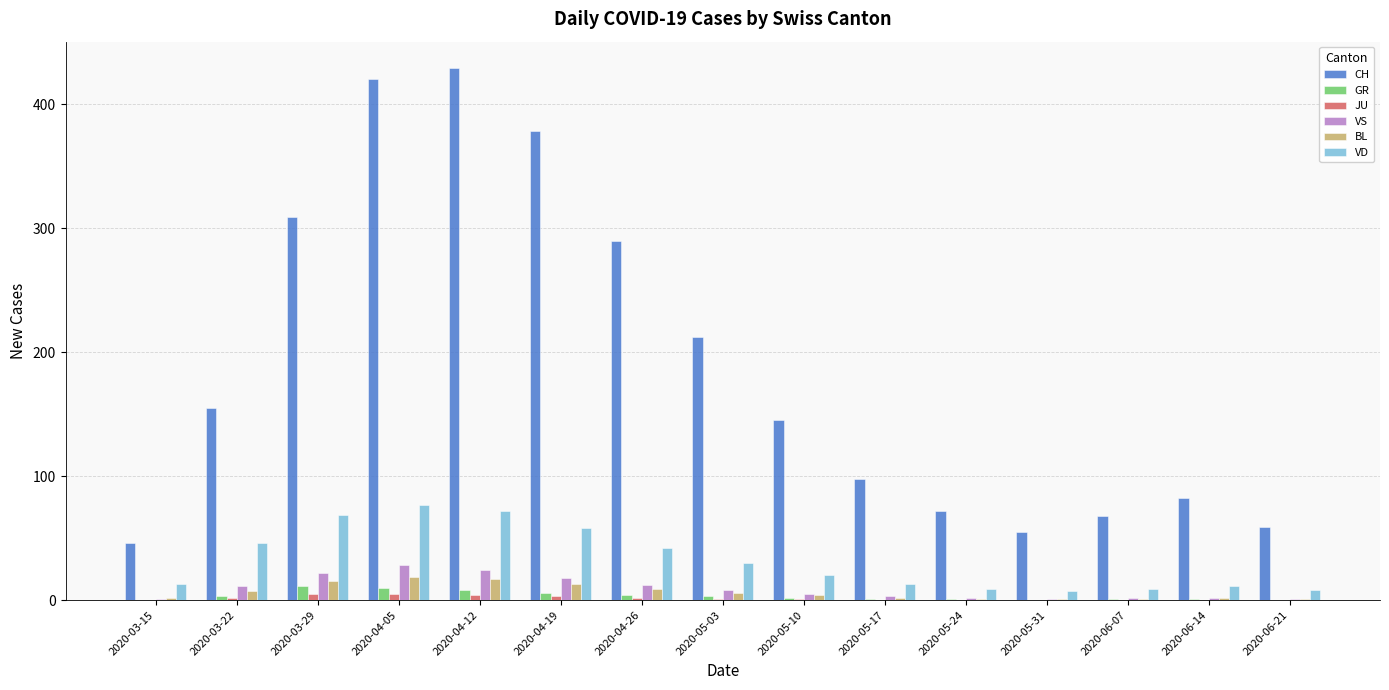

The value of CH at 2020-06-07 is 40. True or false?

False